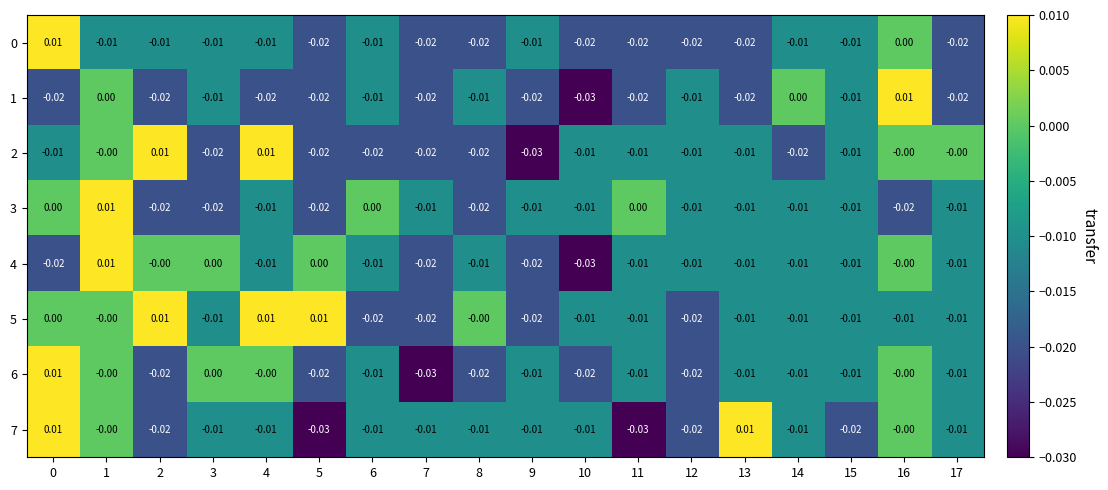

At how many categories does at least one series exceed 0?

7